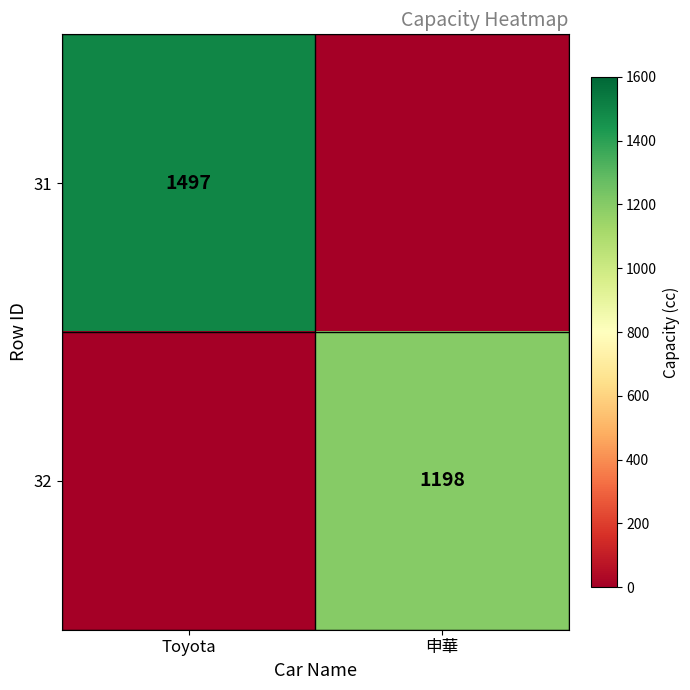

The 32 series shows 623 at 申華. True or false?

False